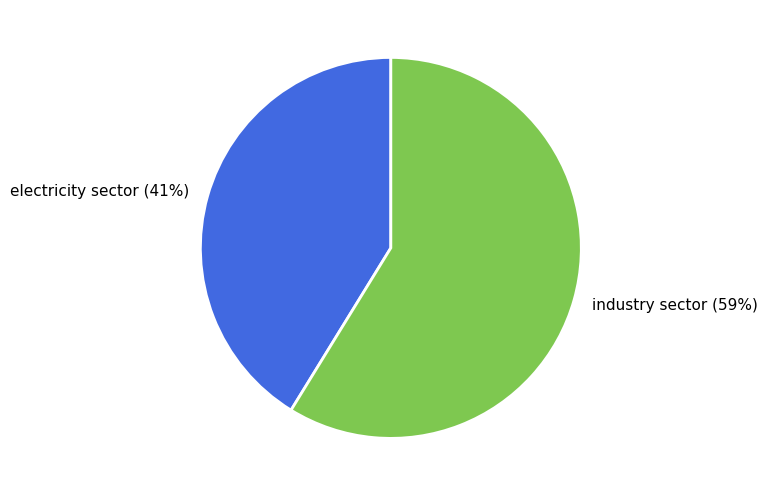

Which has a higher value, electricity sector or industry sector?

industry sector